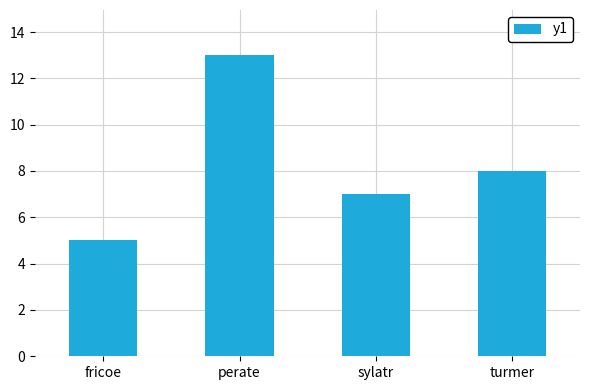

Rank the categories by value from lowest to highest.

fricoe, sylatr, turmer, perate